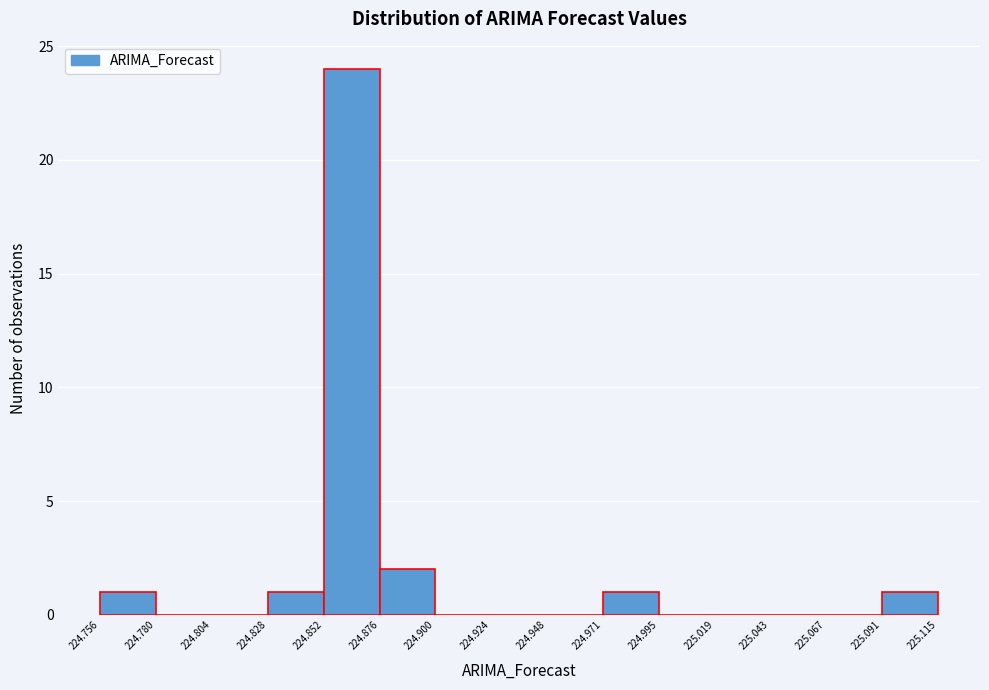

Reading left to right, transcribe this chart: for each bar, give the range it covers on the x-axis and its height. The values are not printed on the chart, so give them approximately, as read against the axis.

224.756 to 224.780: 1
224.780 to 224.804: 0
224.804 to 224.828: 0
224.828 to 224.852: 1
224.852 to 224.876: 24
224.876 to 224.900: 2
224.900 to 224.924: 0
224.924 to 224.948: 0
224.948 to 224.971: 0
224.971 to 224.995: 1
224.995 to 225.019: 0
225.019 to 225.043: 0
225.043 to 225.067: 0
225.067 to 225.091: 0
225.091 to 225.115: 1